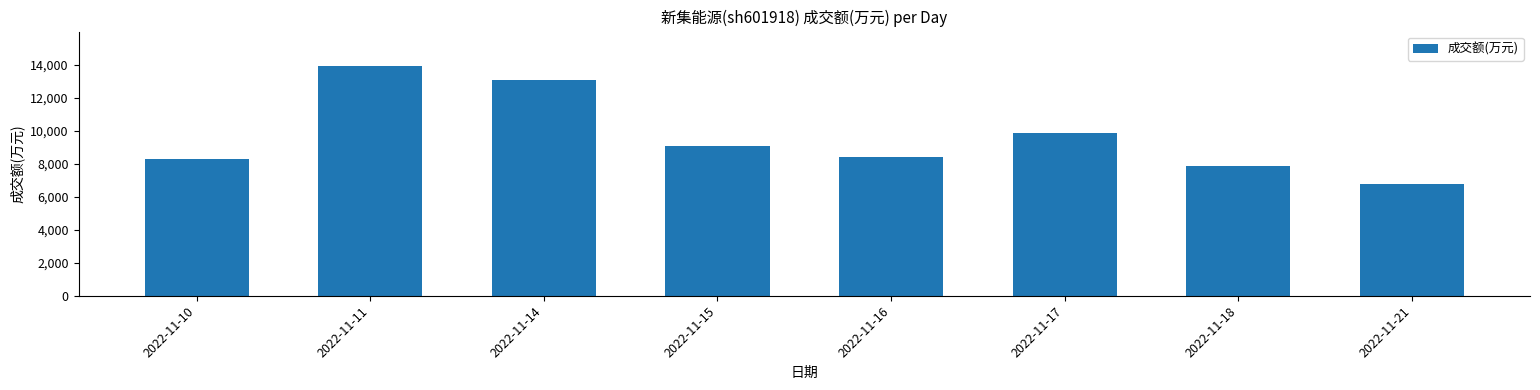

What is the difference between the values at 2022-11-11 and 2022-11-18?

6069